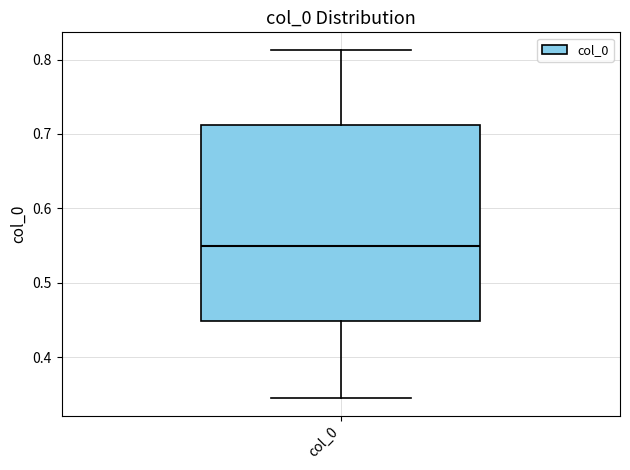

Transcribe this box plot: give where the median line is, the range the box spans, and where the two whiskers end, as read against the y-axis. The values are not printed on the chart, so give them approximately, as read against the axis.

median 0.55, box 0.45 to 0.71, whiskers 0.35 to 0.81